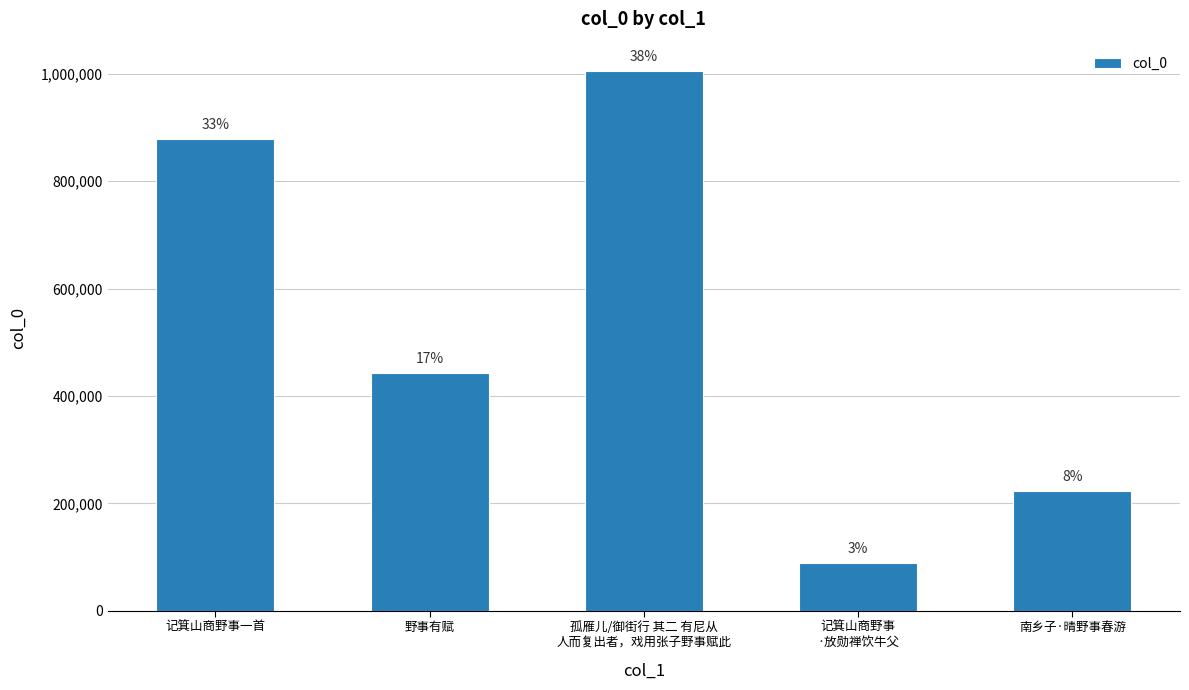

How many bars are there in total?

5